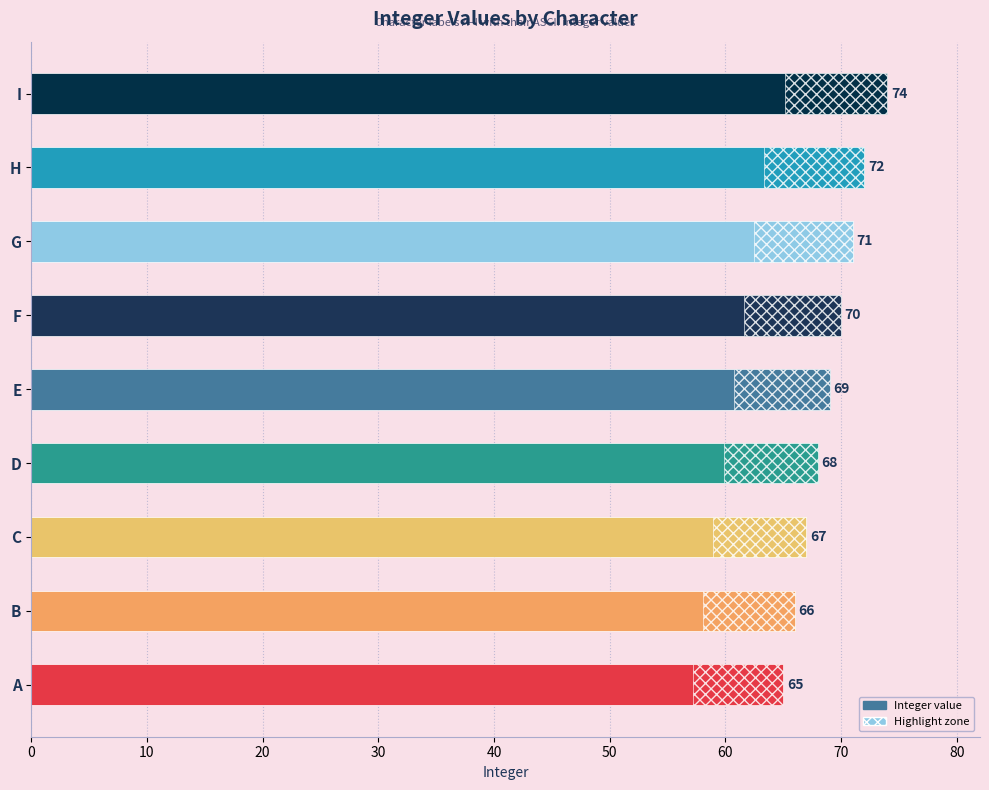

Count the values in the range 67 to 71.

5